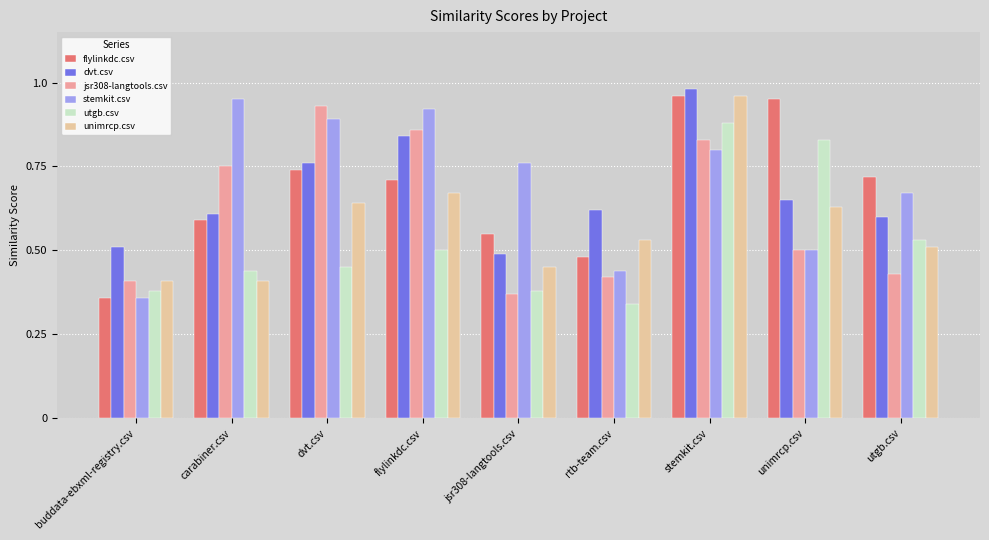

Is the value of dvt.csv at carabiner.csv greater than the value of stemkit.csv at carabiner.csv?

No